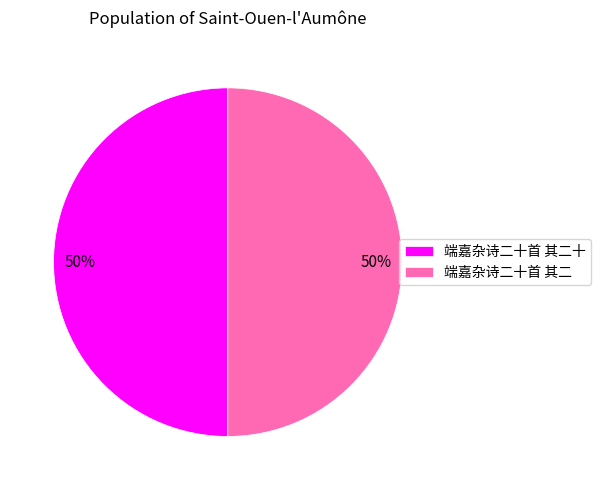

The 端嘉杂诗二十首 其二 slice represents 50% of the pie. True or false?

True